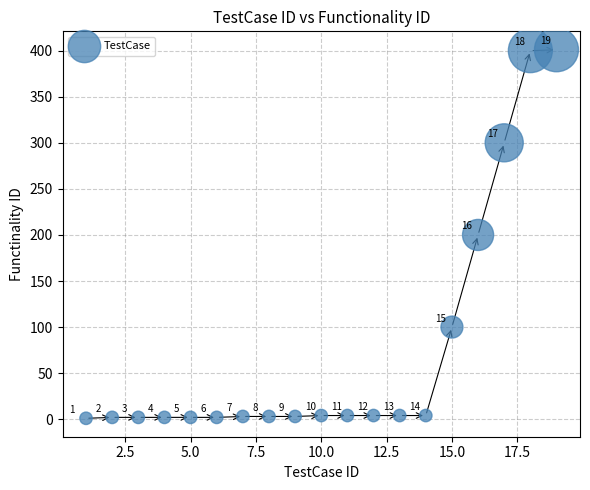

What Y value in the scatter plot is closest to 201?

200